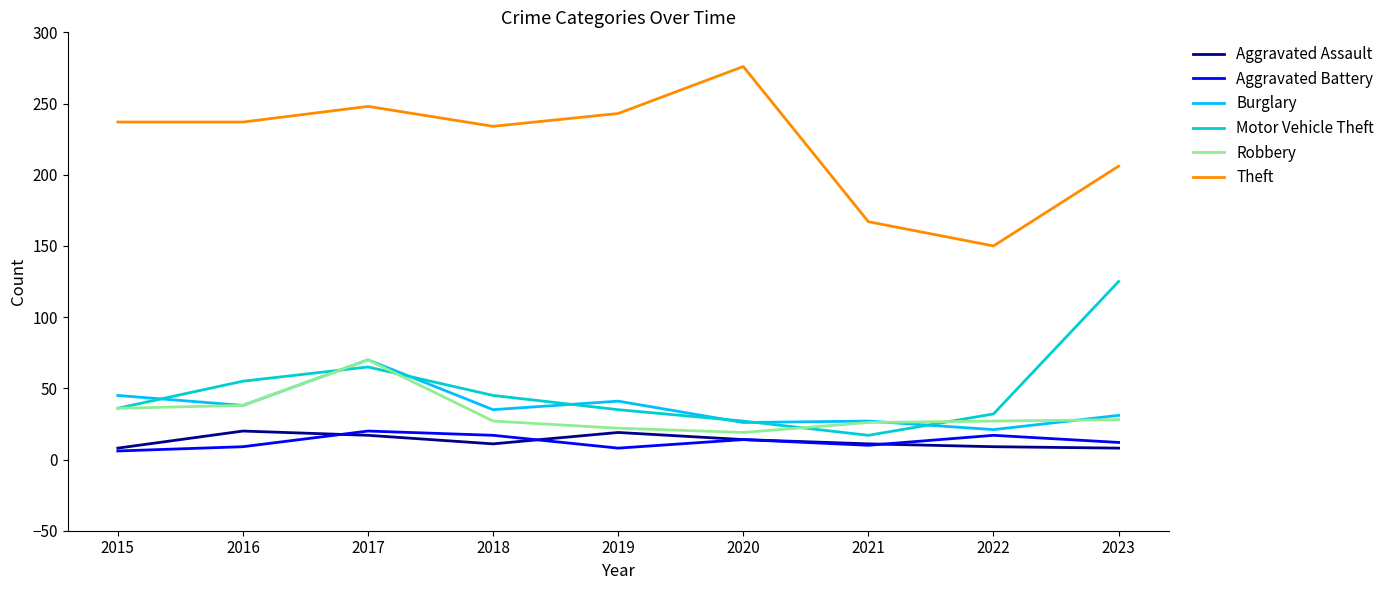

What is the average value of the Robbery series?

33